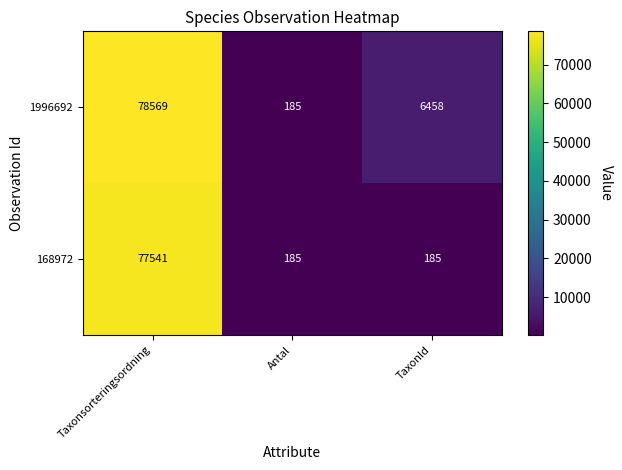

What is the smallest value displayed?

185